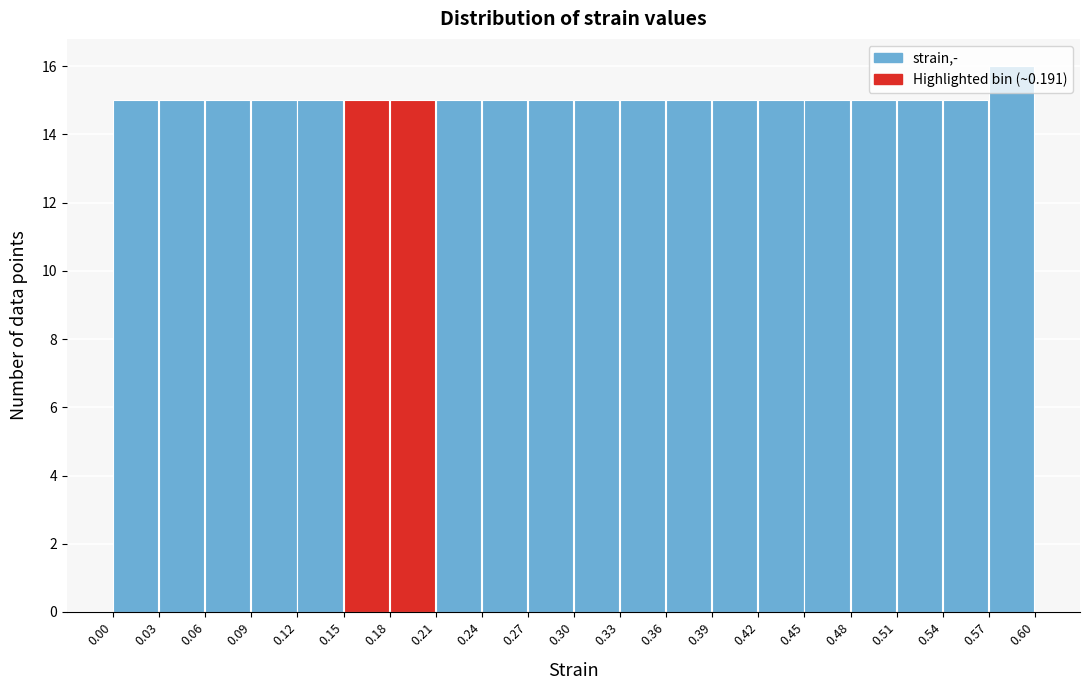

Reading left to right, transcribe this chart: for each bar, give the range it covers on the x-axis and its height. The values are not printed on the chart, so give them approximately, as read against the axis.

0.00 to 0.03: 15
0.03 to 0.06: 15
0.06 to 0.09: 15
0.09 to 0.12: 15
0.12 to 0.15: 15
0.15 to 0.18: 15
0.18 to 0.21: 15
0.21 to 0.24: 15
0.24 to 0.27: 15
0.27 to 0.30: 15
0.30 to 0.33: 15
0.33 to 0.36: 15
0.36 to 0.39: 15
0.39 to 0.42: 15
0.42 to 0.45: 15
0.45 to 0.48: 15
0.48 to 0.51: 15
0.51 to 0.54: 15
0.54 to 0.57: 15
0.57 to 0.60: 16